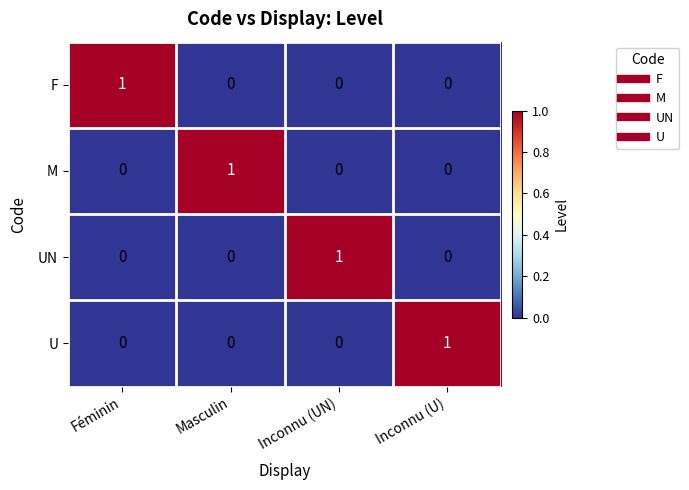

What is the spread (max minus min) of values at Inconnu (UN)?

1